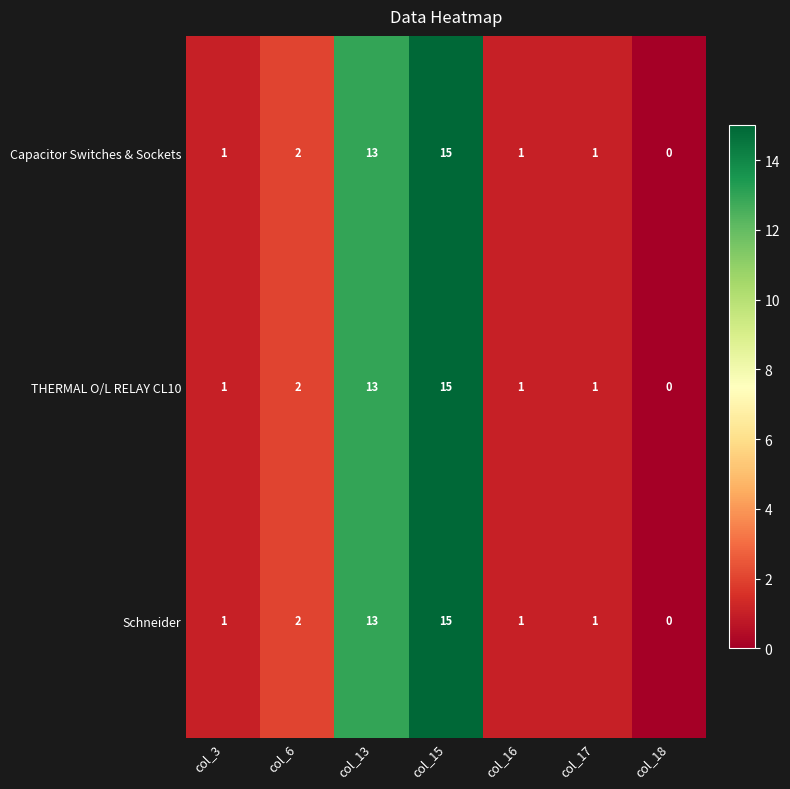

What is the sum of all Capacitor Switches & Sockets values?

33